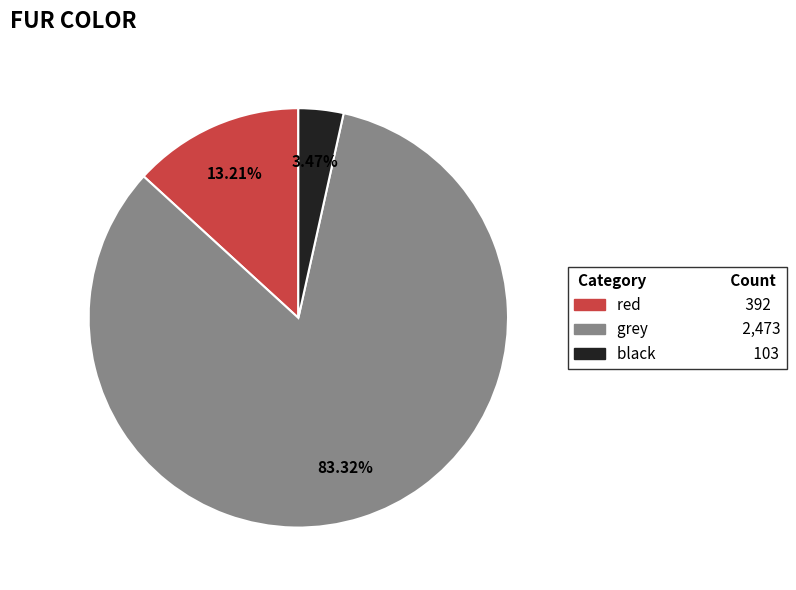

Do grey and black together represent more than half of the pie?

Yes